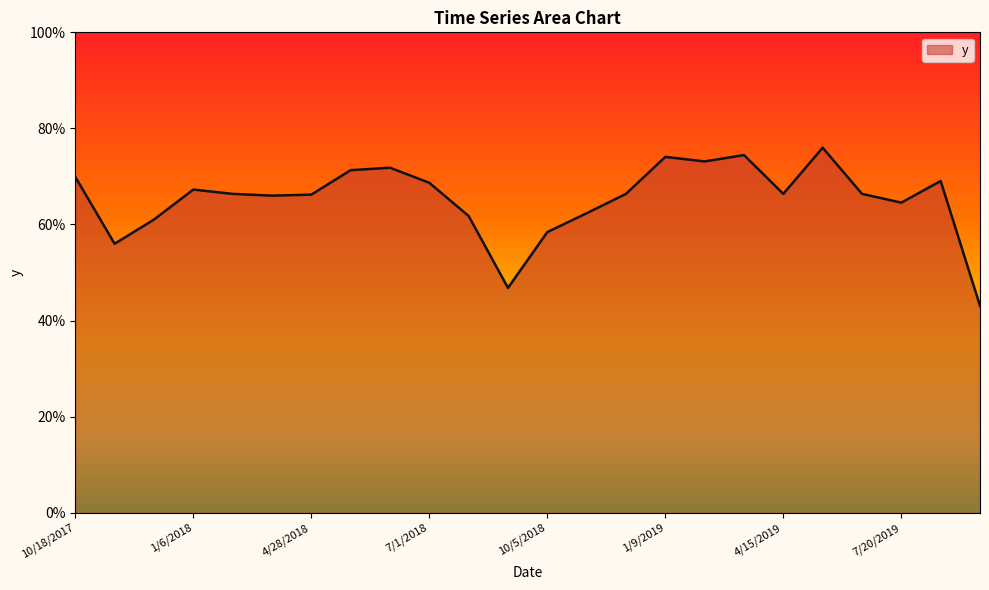

Does the chart display data point markers on the line(s)?

No